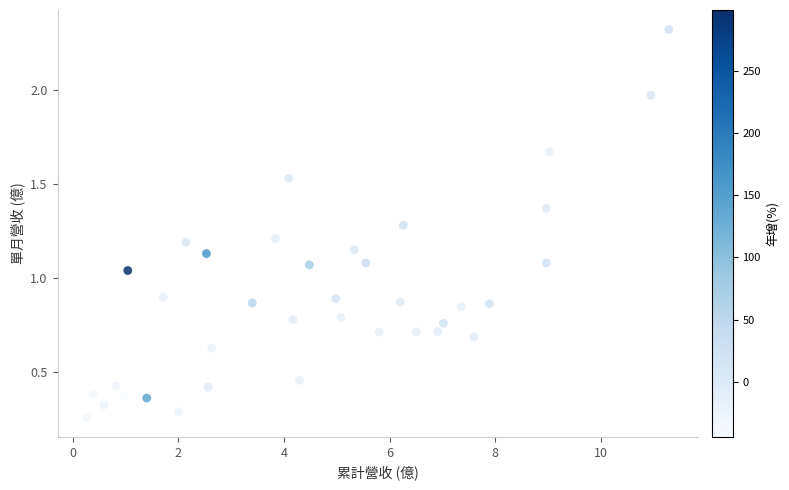

What is the range of Y values (max minus min)?

2.1